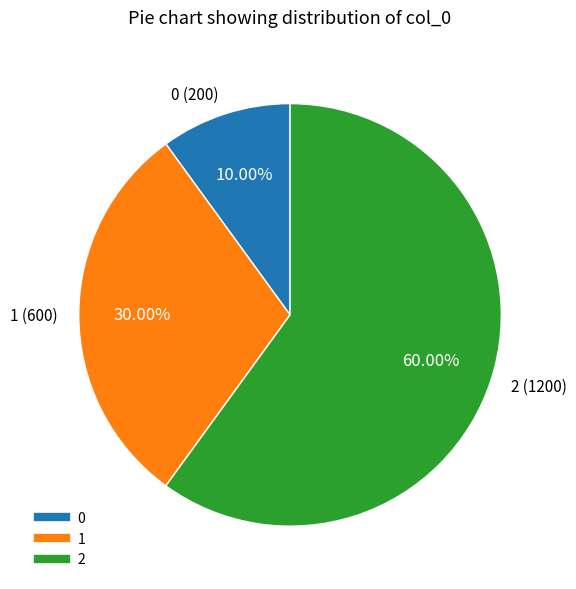

What percentage is the 2 slice, to the nearest percent?

60%